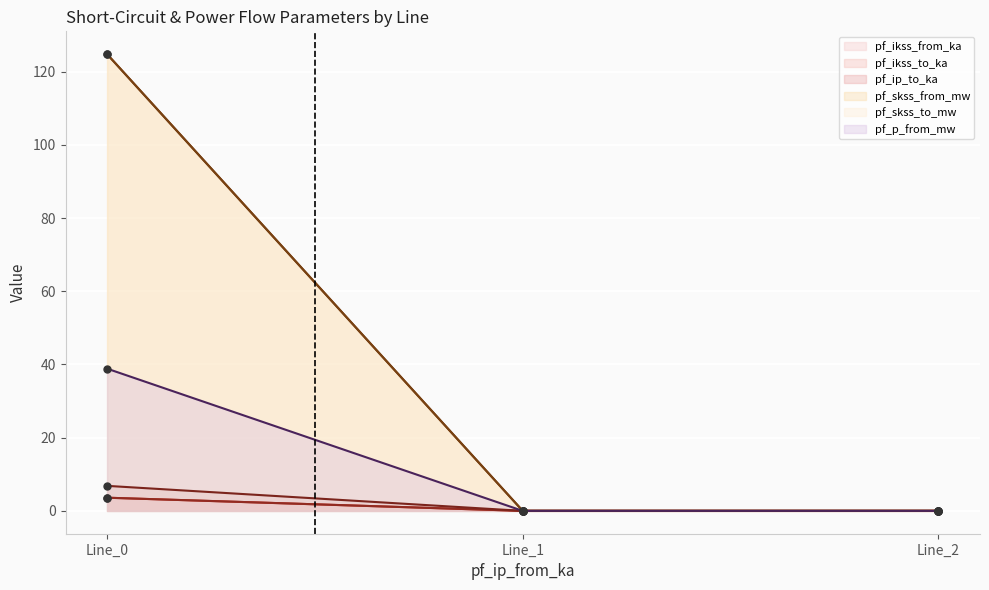

Which series contains the lowest Y value?

pf_ikss_from_ka